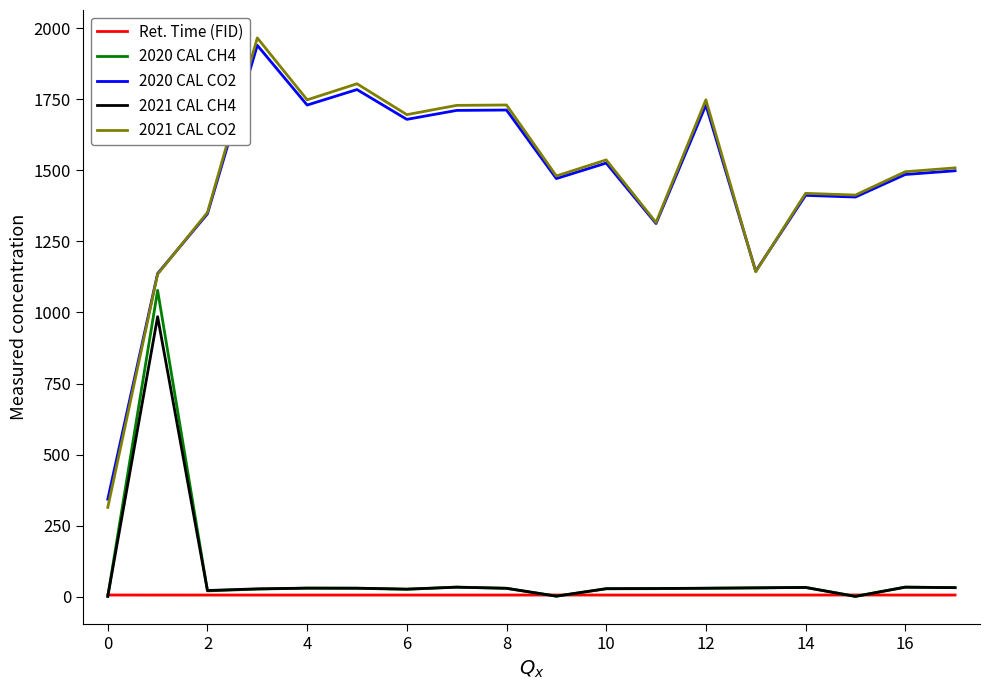

What is the maximum value shown in the chart?

1965.9